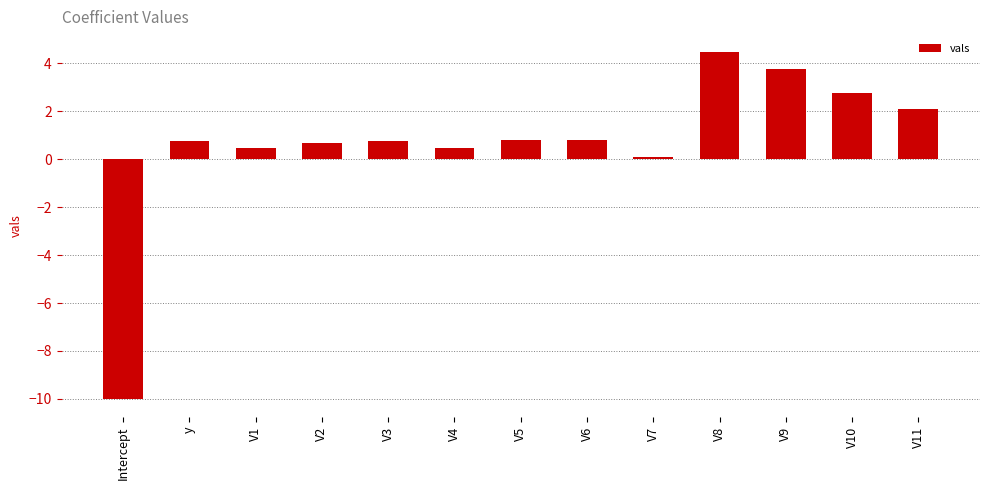

What is the change in value from V8 to V11?

-2.4